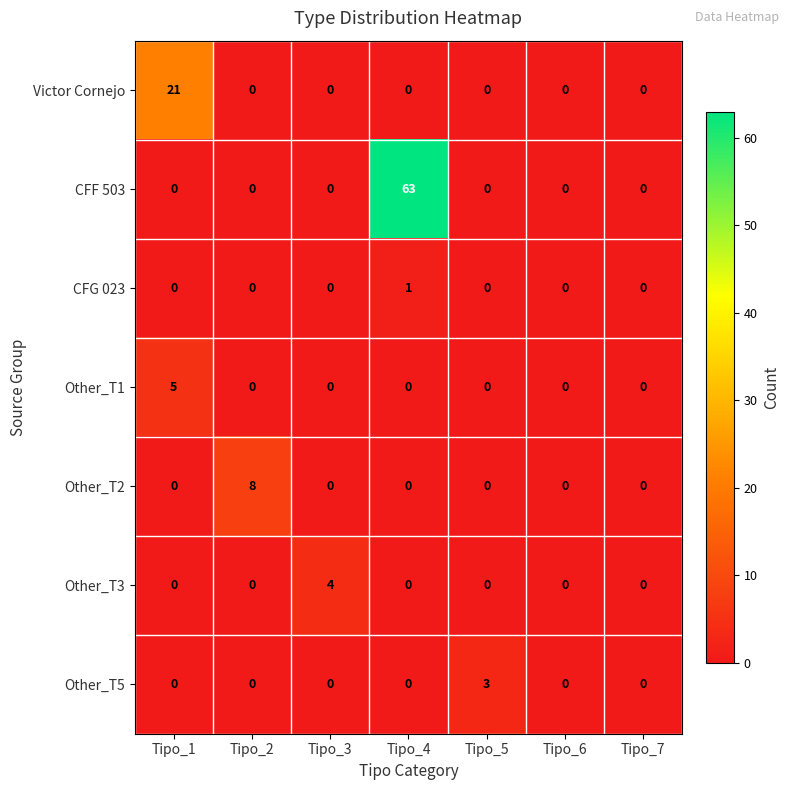

List the series in order of their peak value, highest first.

CFF 503, Victor Cornejo, Other_T2, Other_T1, Other_T3, Other_T5, CFG 023